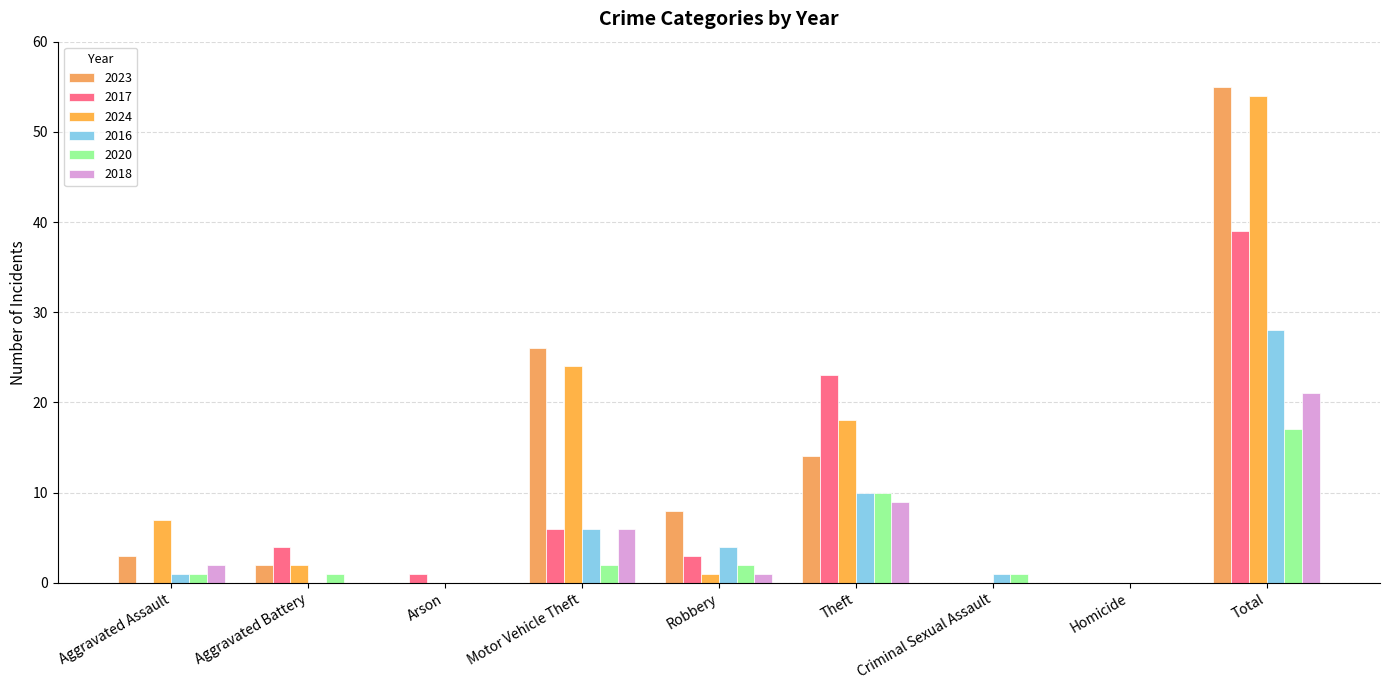

Is the value of 2024 at Criminal Sexual Assault greater than the value of 2017 at Robbery?

No